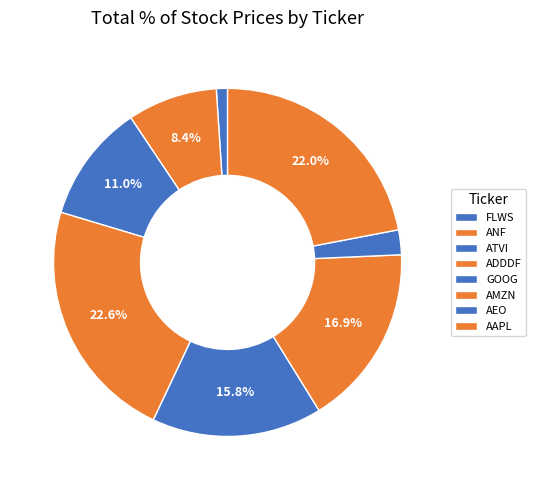

Which slice is the smallest?

FLWS